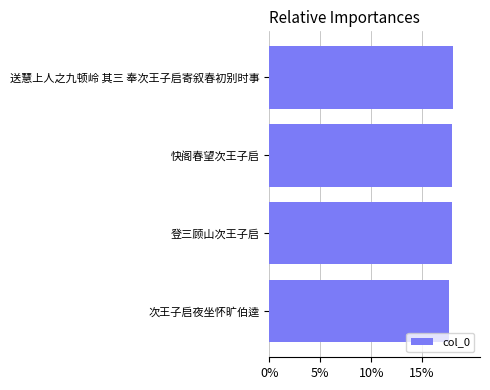

What is the sum of all values?

71.6